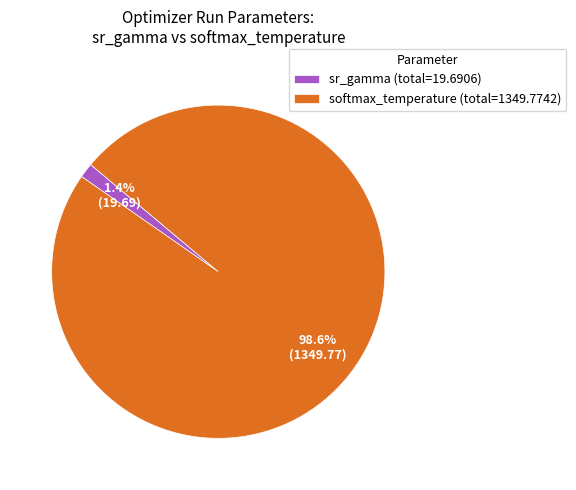

Which category has the biggest portion of the pie?

softmax_temperature (total=1349.7742)